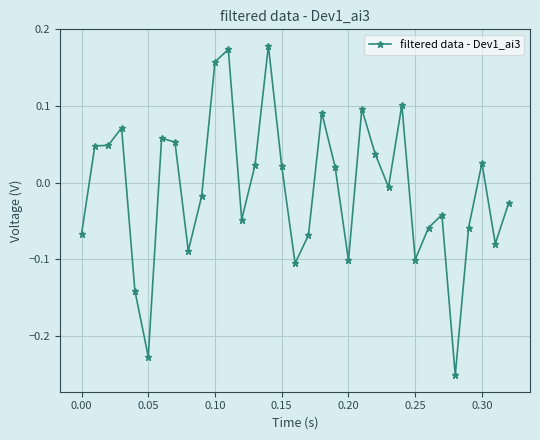

True or false: there are more than 2 points higher than both neighbors.

True